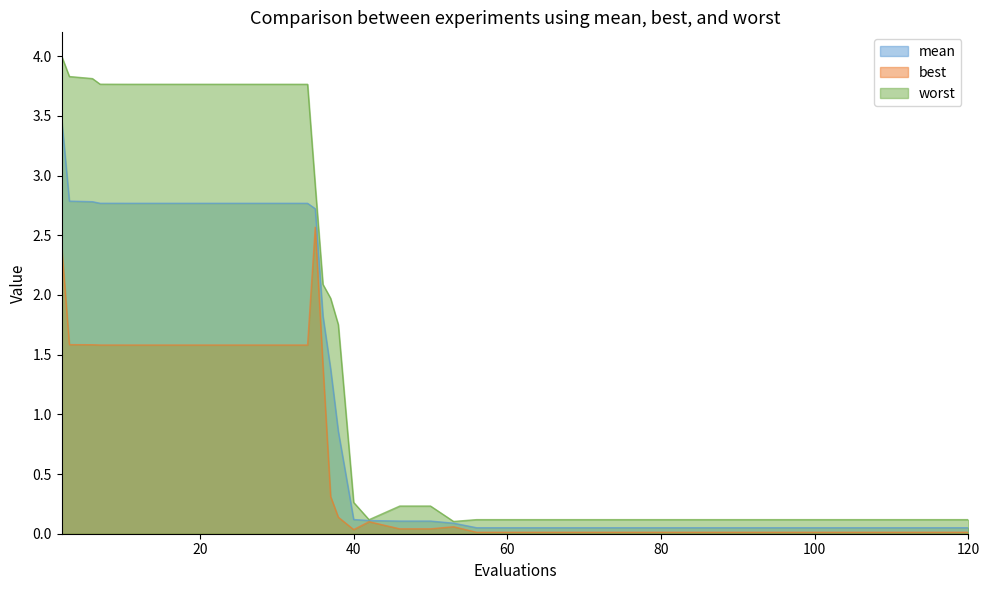

True or false: mean and best cross at least once.

False